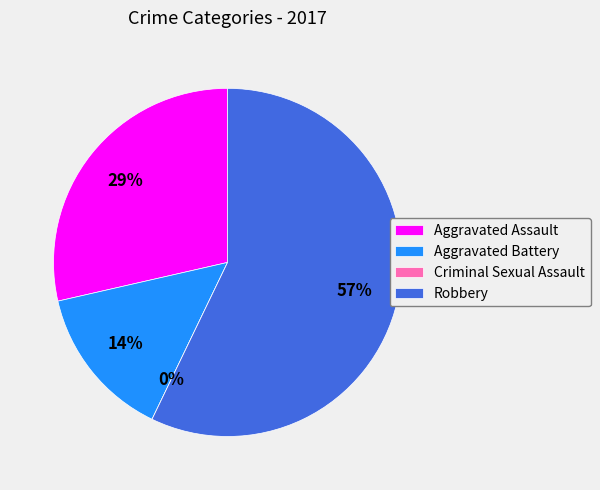

What is the smallest slice in the pie chart?

Criminal Sexual Assault